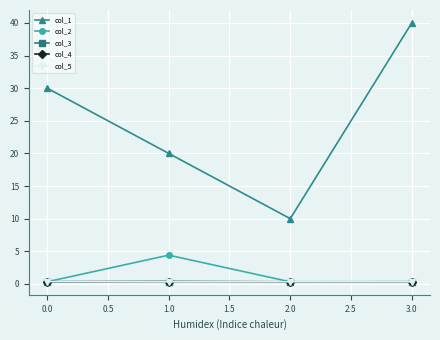

True or false: col_3 has a value of 0.3 at 0.0.

True